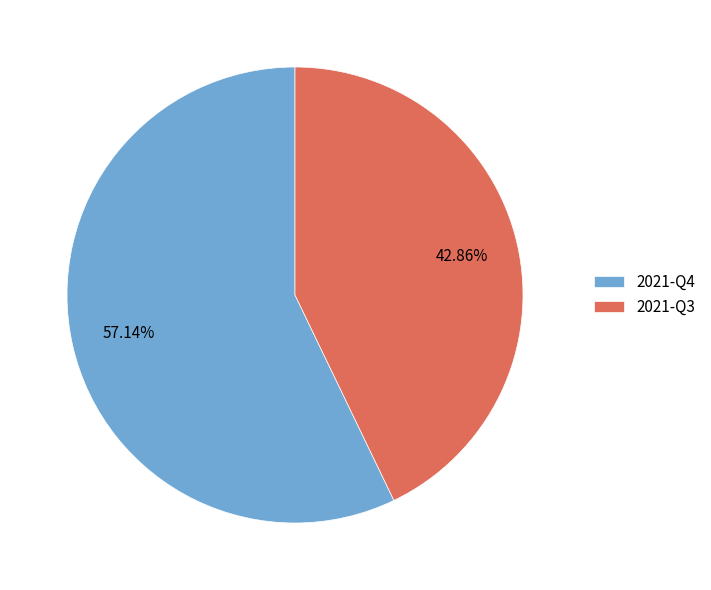

To the nearest percent, what is the difference between the largest and smallest slice percentages?

14%